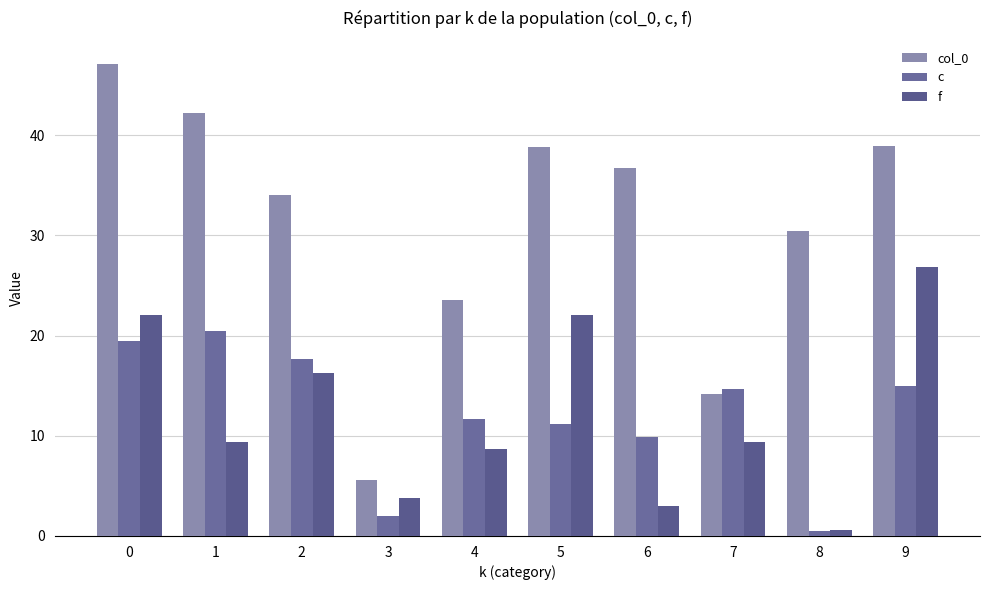

What is the approximate value of f at 8?

0.6